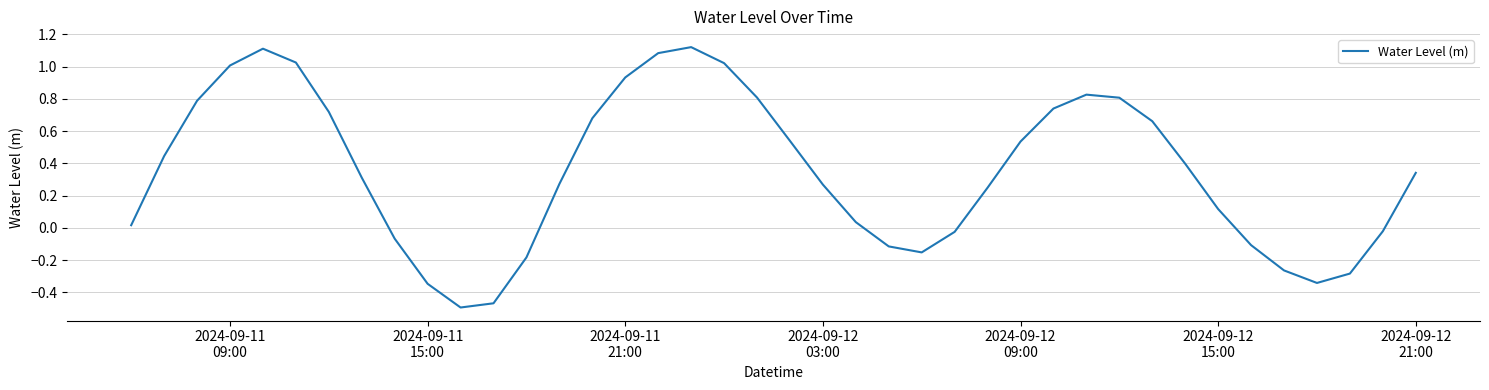

What is the difference between the maximum and minimum values?

1.6